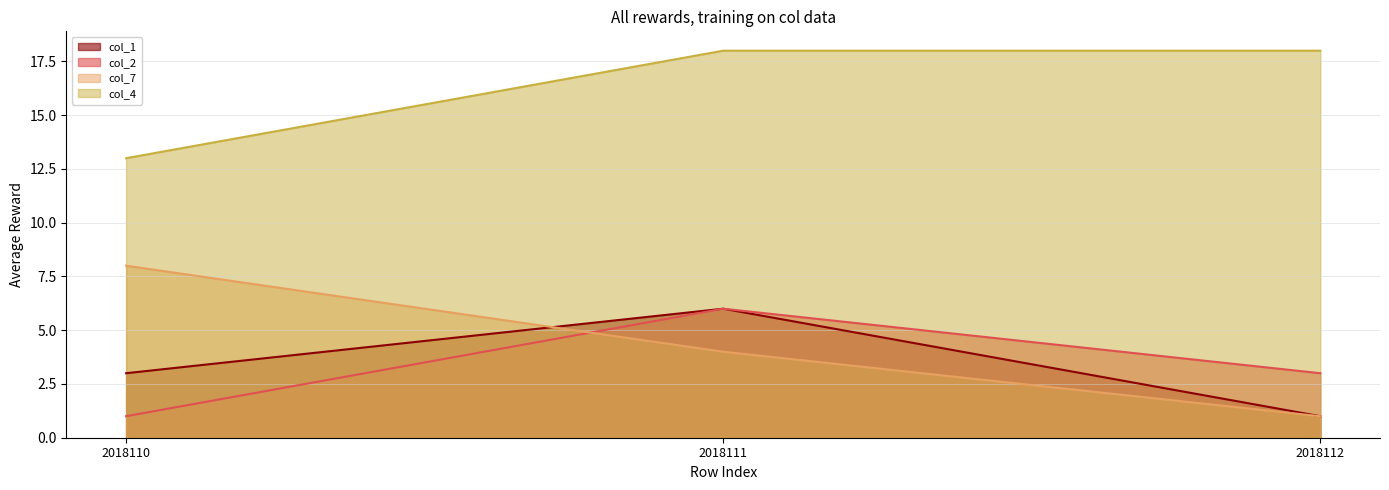

Count the number of categories in the chart.

3